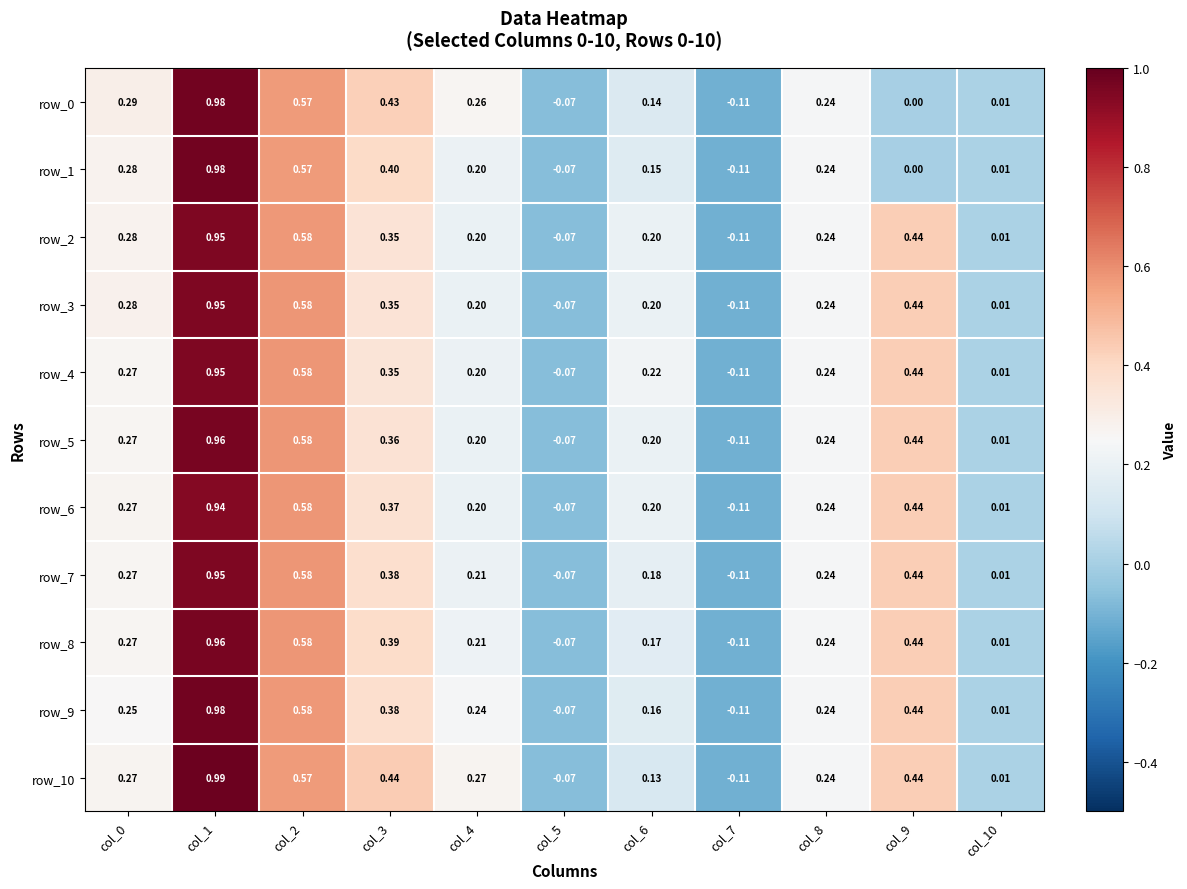

Is the value of row_1 at col_7 greater than the value of row_3 at col_8?

No